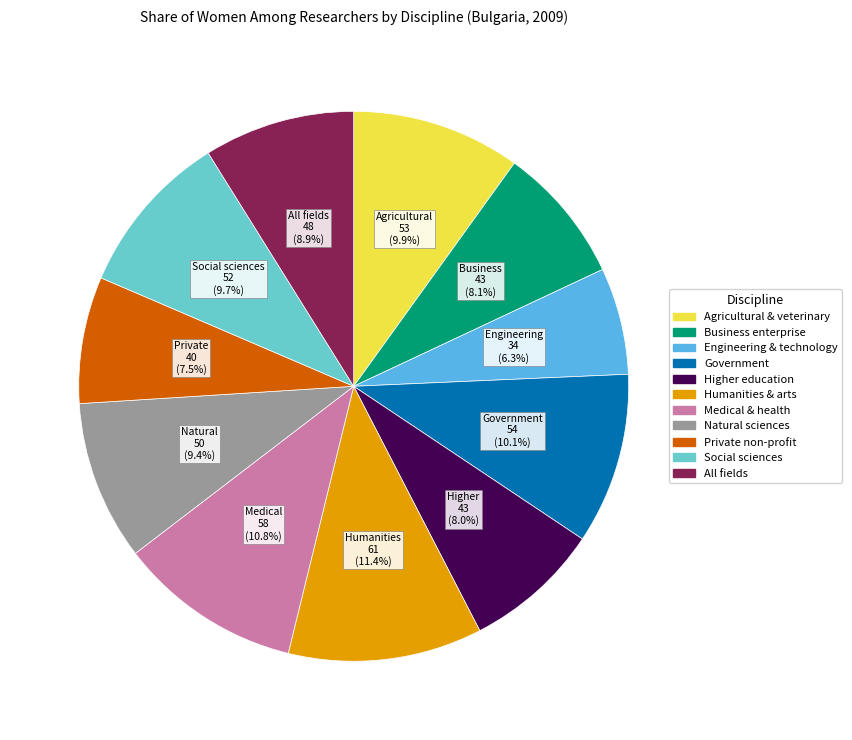

Does any single category account for the majority?

No